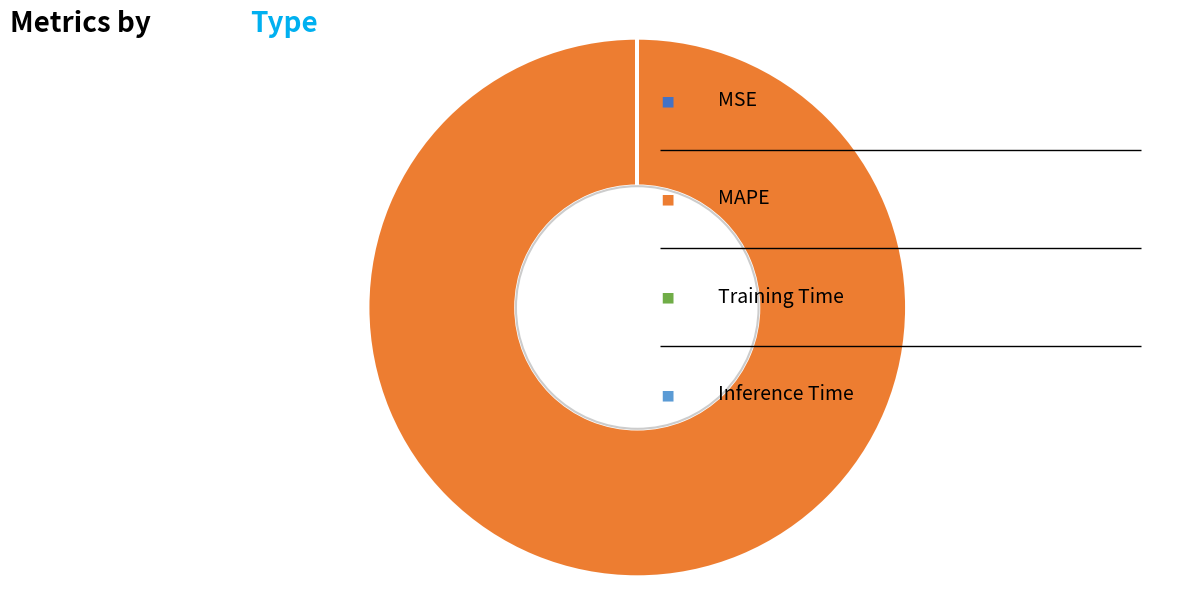

Is there any slice that represents more than half of the pie?

Yes